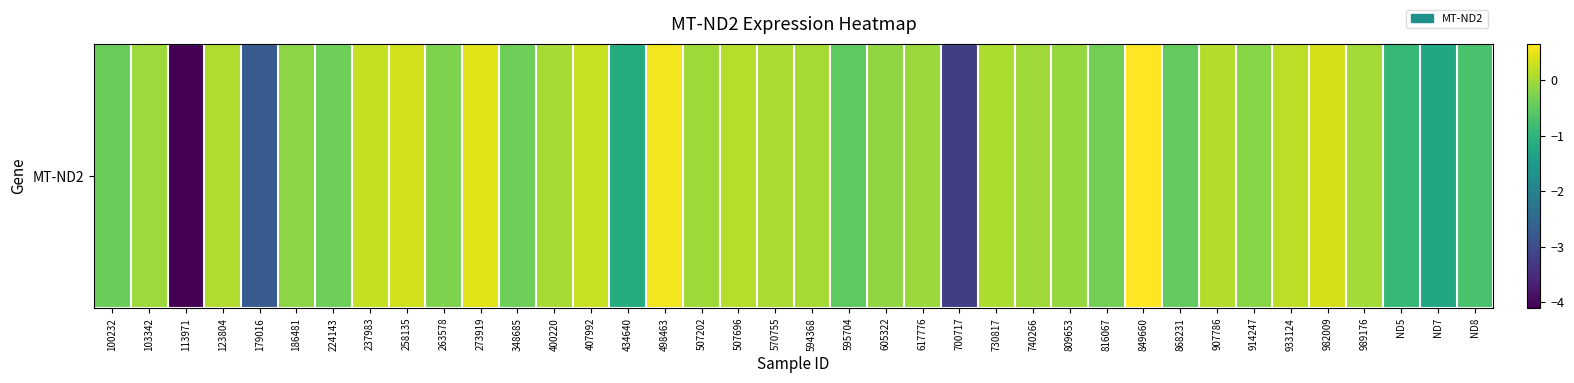

Which has a higher value, 809653 or 100232?

809653